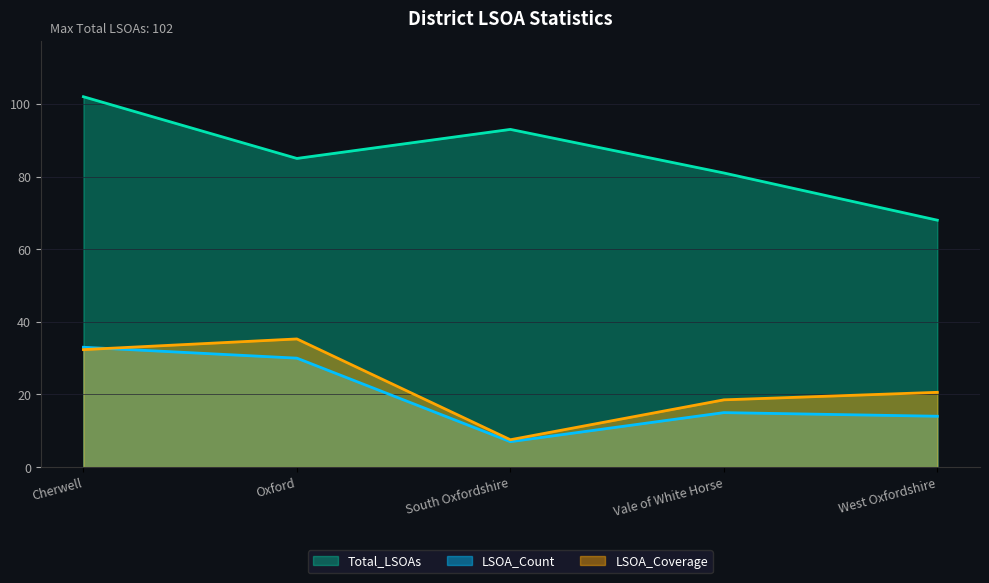

Where does the LSOA_Coverage series first go above 20?

Cherwell